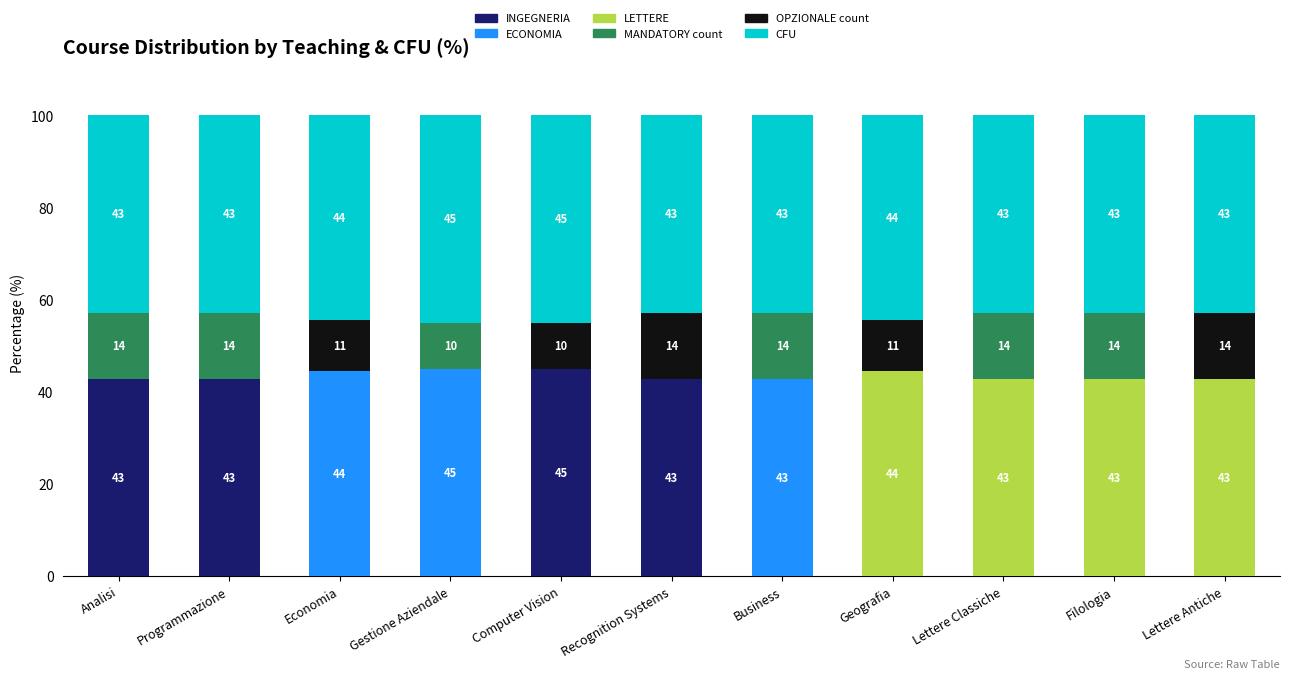

What is the total value across all series at Economia?

100.0